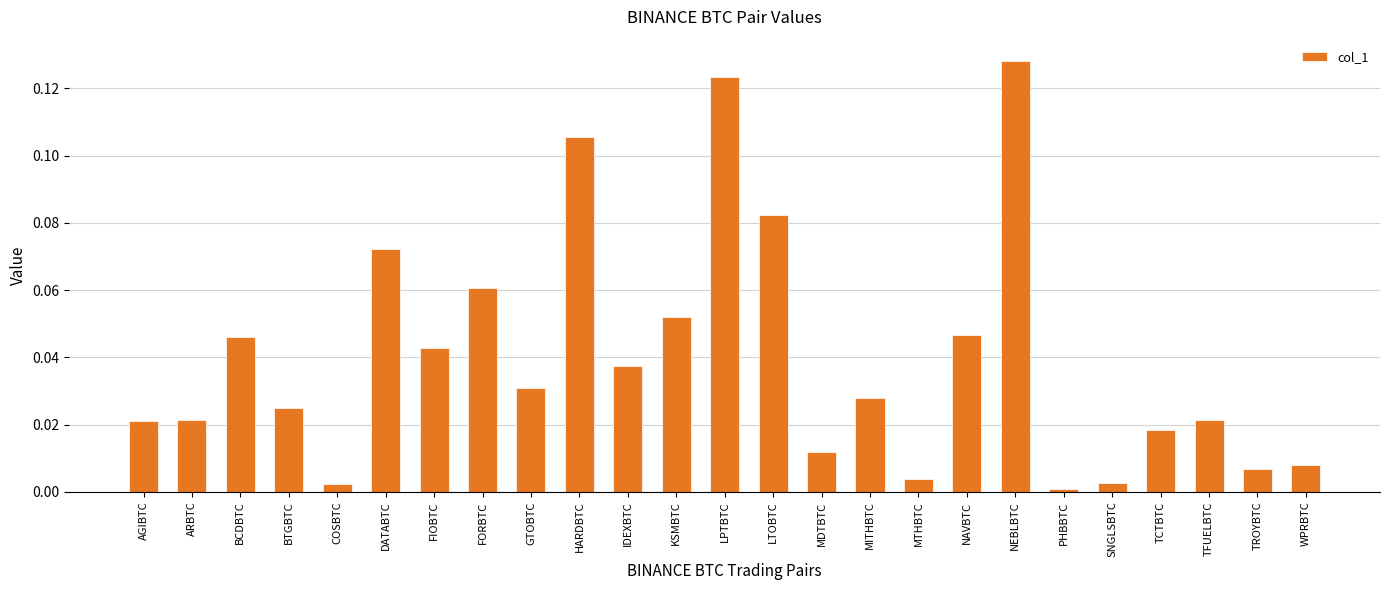

Between HARDBTC and TROYBTC, which is larger?

HARDBTC